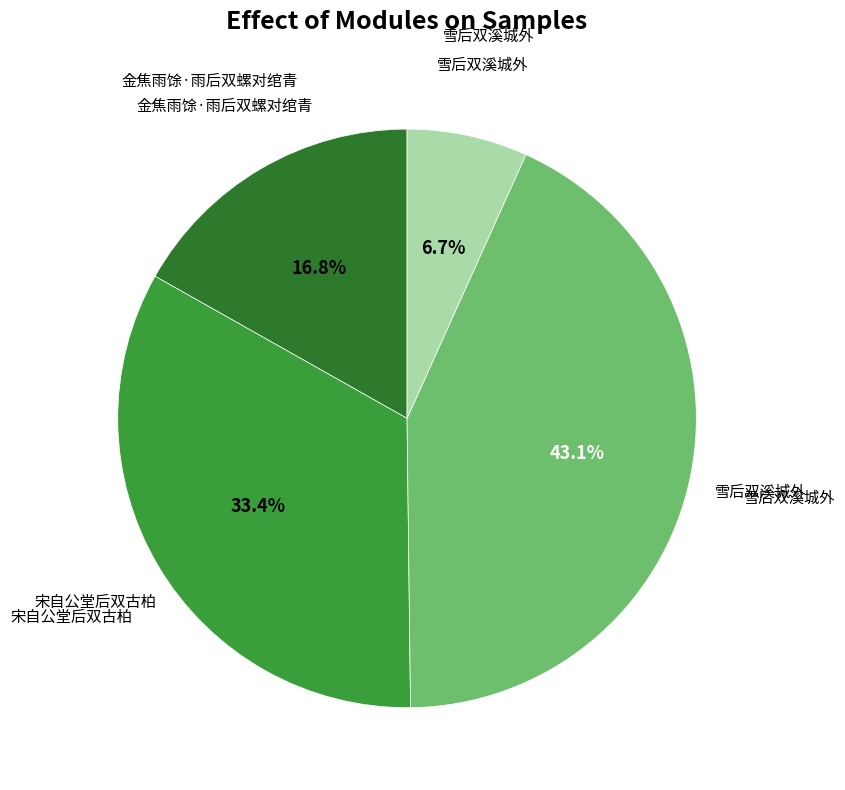

Does any single category account for the majority?

No